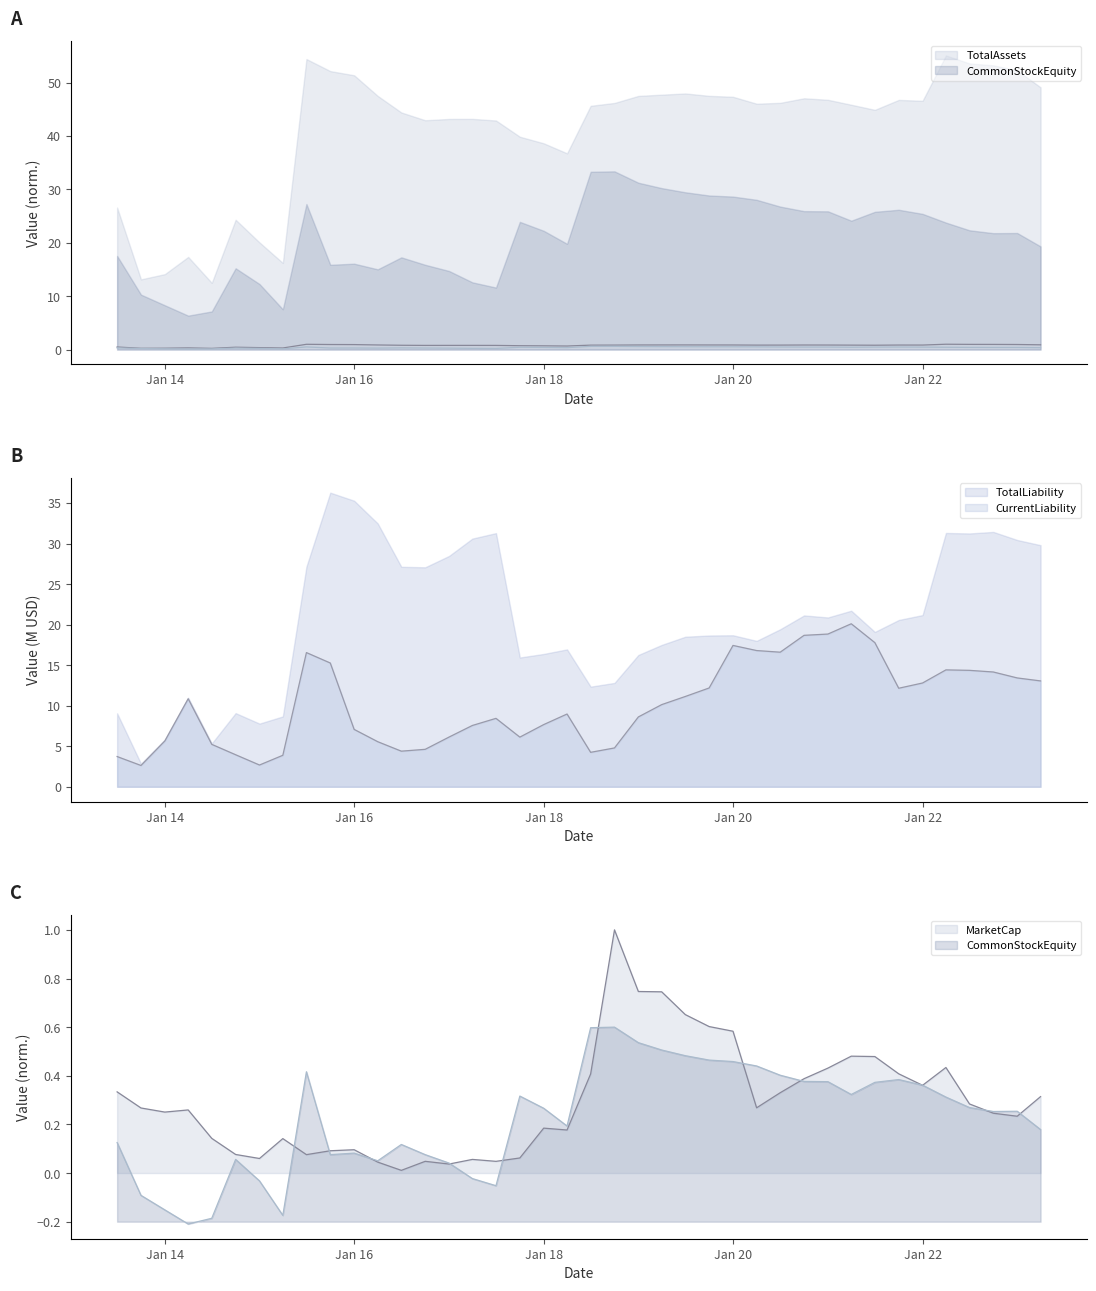

What is the difference between the maximum and second lowest values in the CommonStockEquity series?

0.5